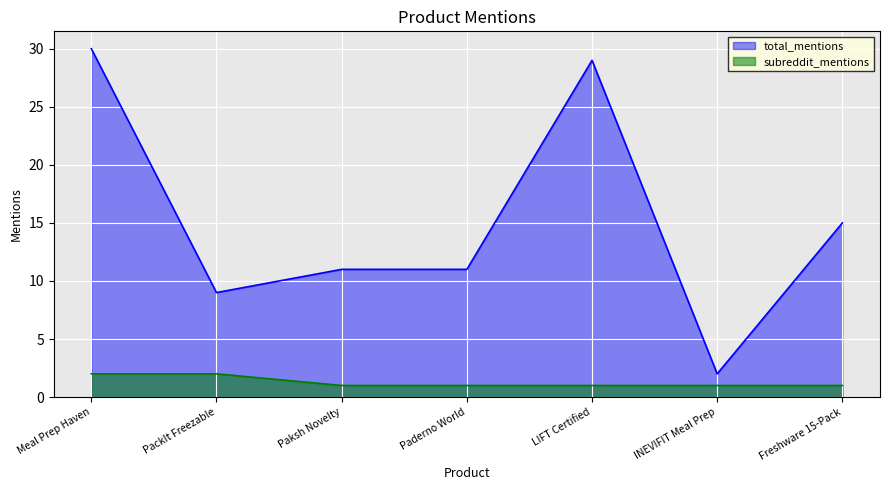

How many lines are shown in the chart?

2